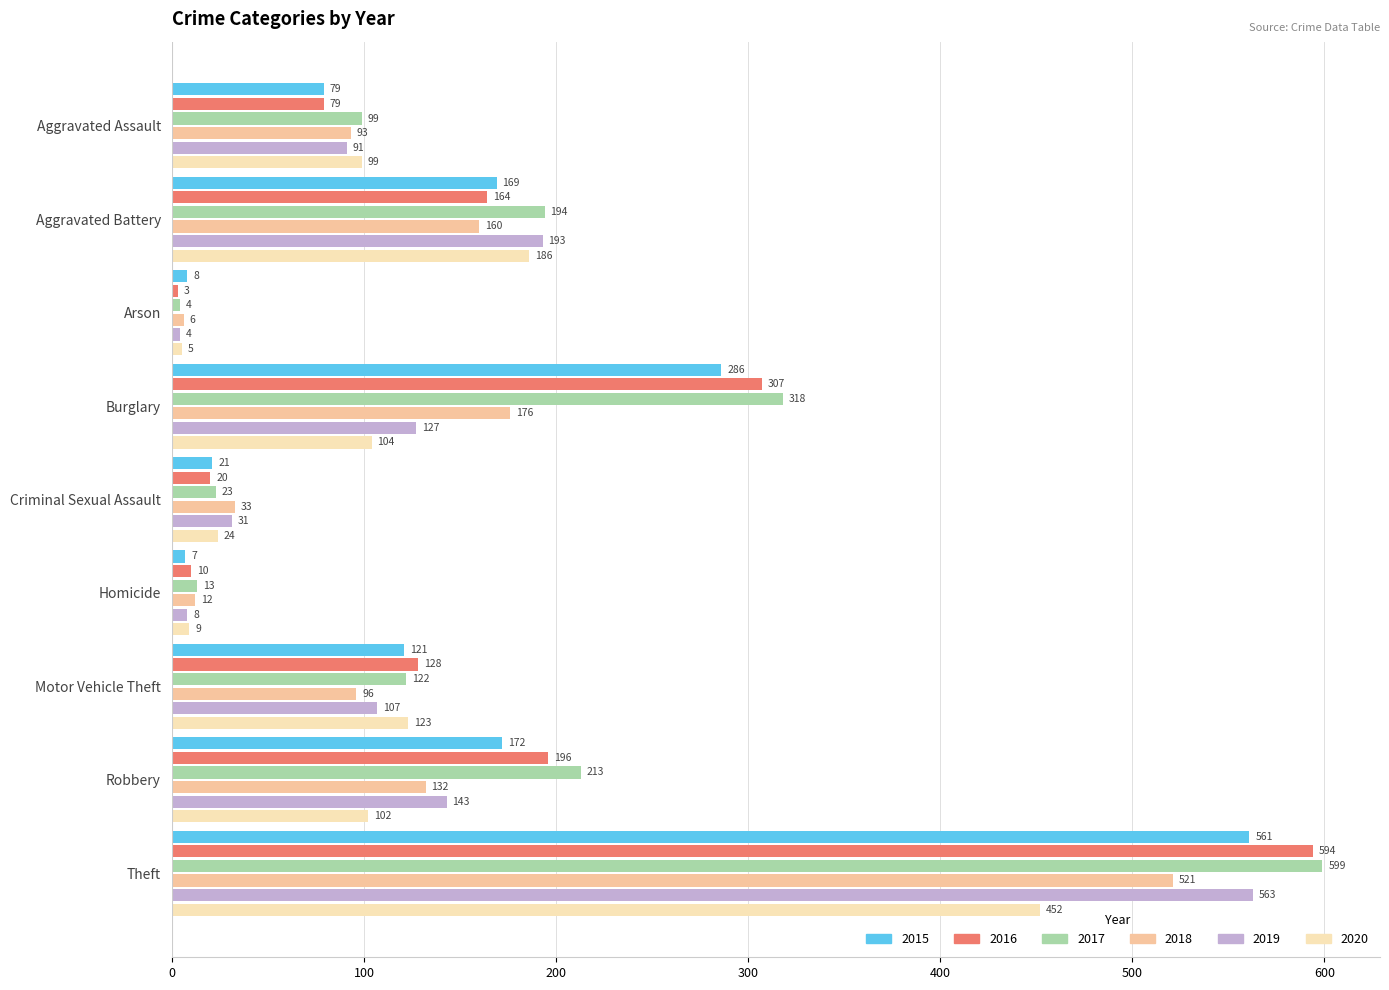

What is the sum of all 2019 values?

1267